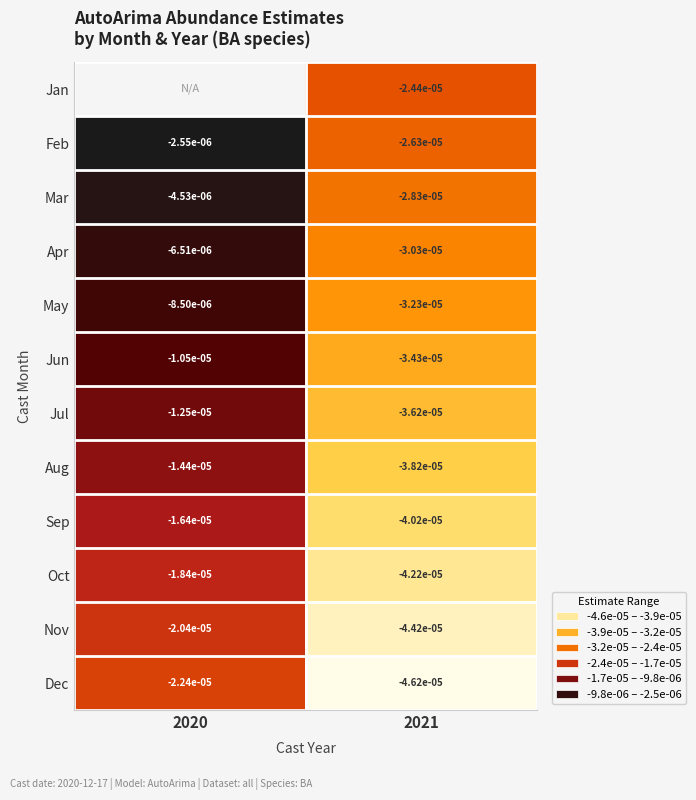

Rank the series at 2021 from lowest to highest value.

Dec, Nov, Oct, Sep, Aug, Jul, Jun, May, Apr, Mar, Feb, Jan